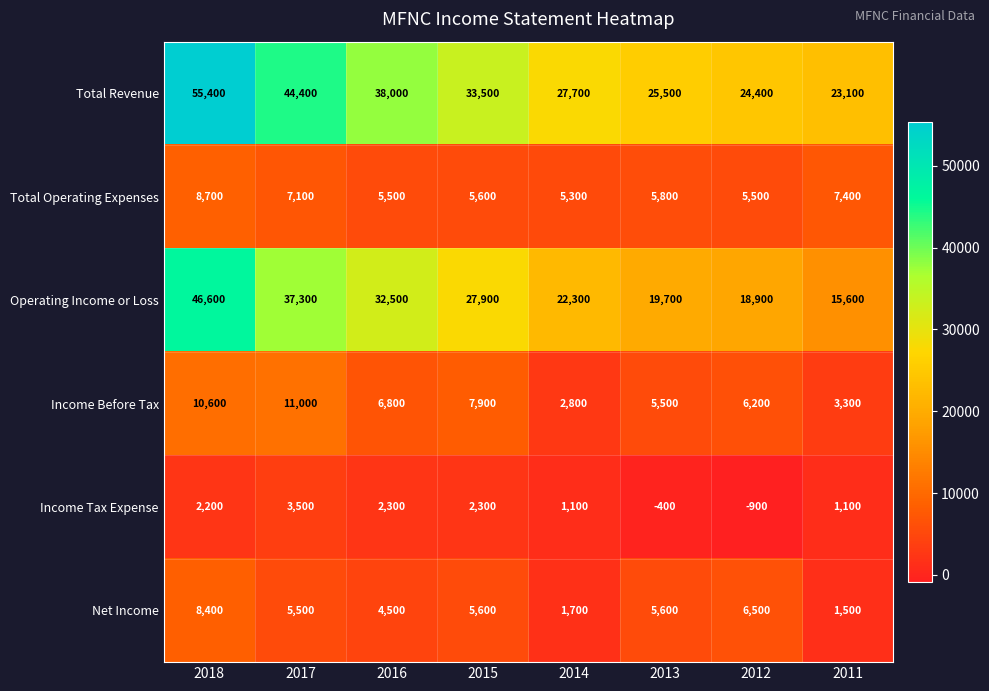

At which category does the chart reach its peak across all series?

2018